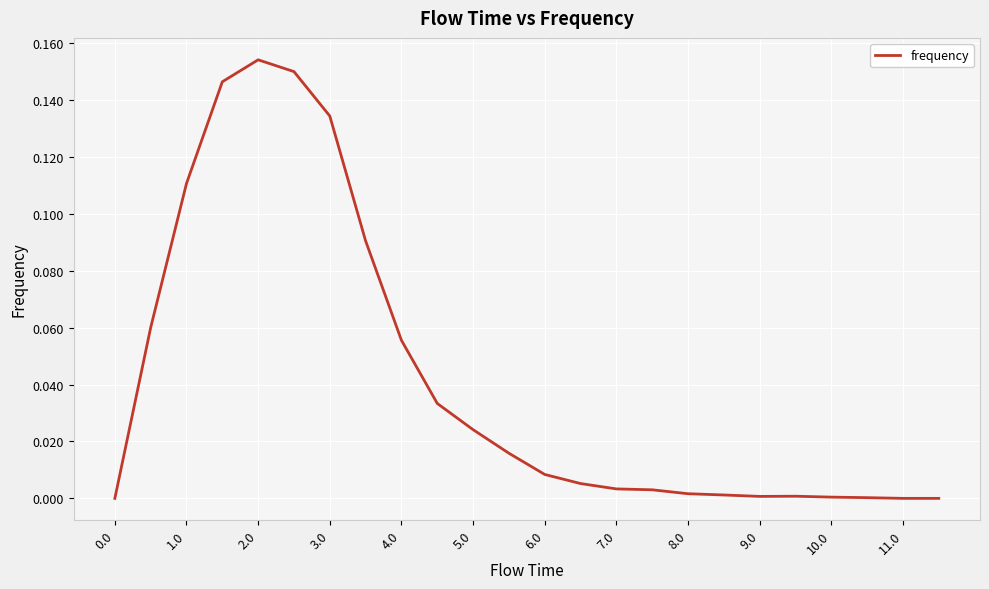

How many lines are shown in the chart?

1